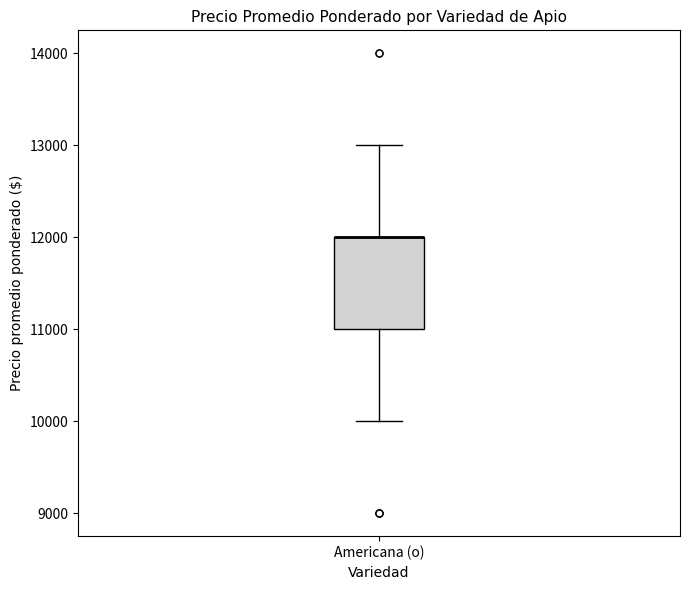

Read this box plot against the y-axis: the position of the median line, the range covered by the box, and the ends of both whiskers. The values are not printed on the chart, so give them approximately, as read against the axis.

median 12000 (drawn on the box's upper edge), box 11000 to 12000, whiskers 10000 to 13000